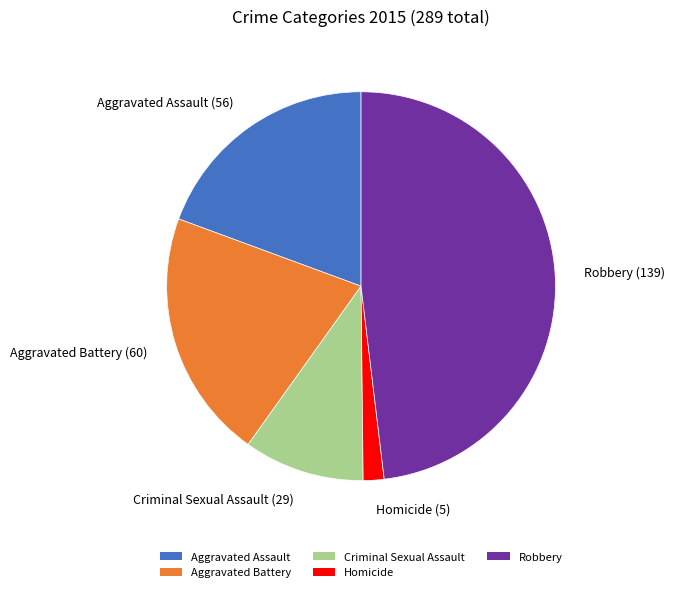

How many slices are in this pie chart?

5